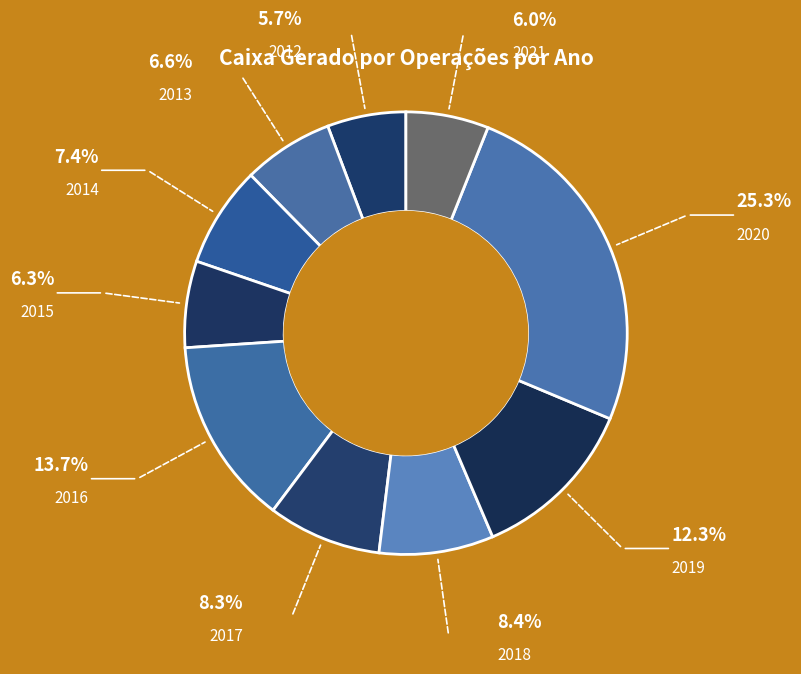

Does 2017 account for over 50% of the chart?

No